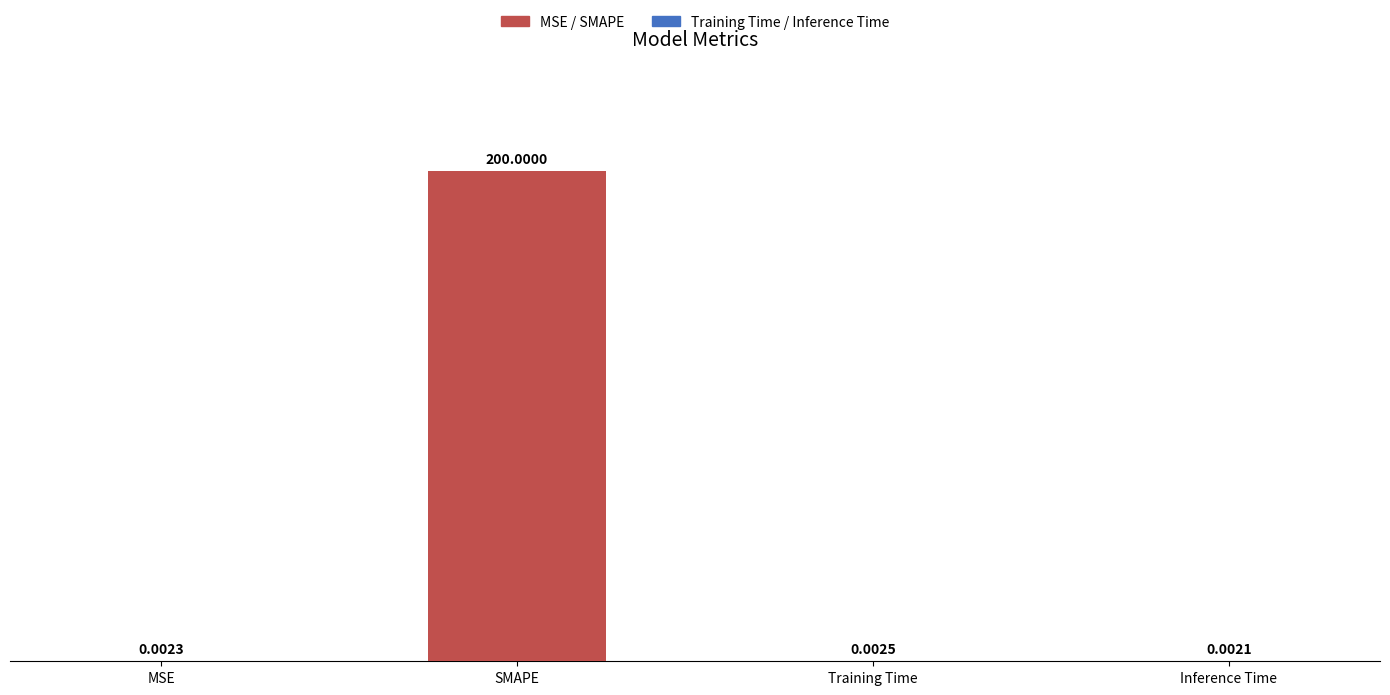

What is the change in value from MSE to SMAPE?

+200.0